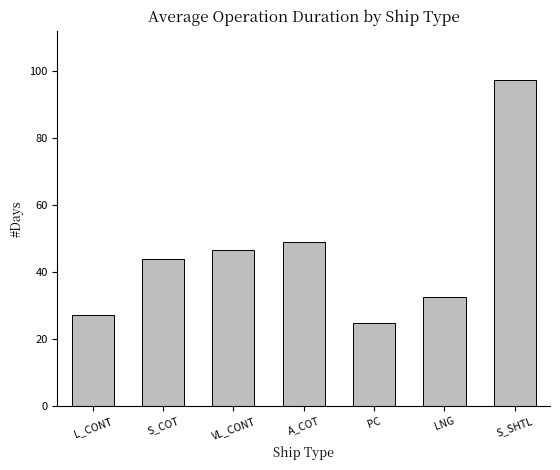

Reading left to right, extract all data points from this chart.

L_CONT=27.0	S_COT=44.0	VL_CONT=46.7	A_COT=49.0	PC=24.8	LNG=32.4	S_SHTL=97.4